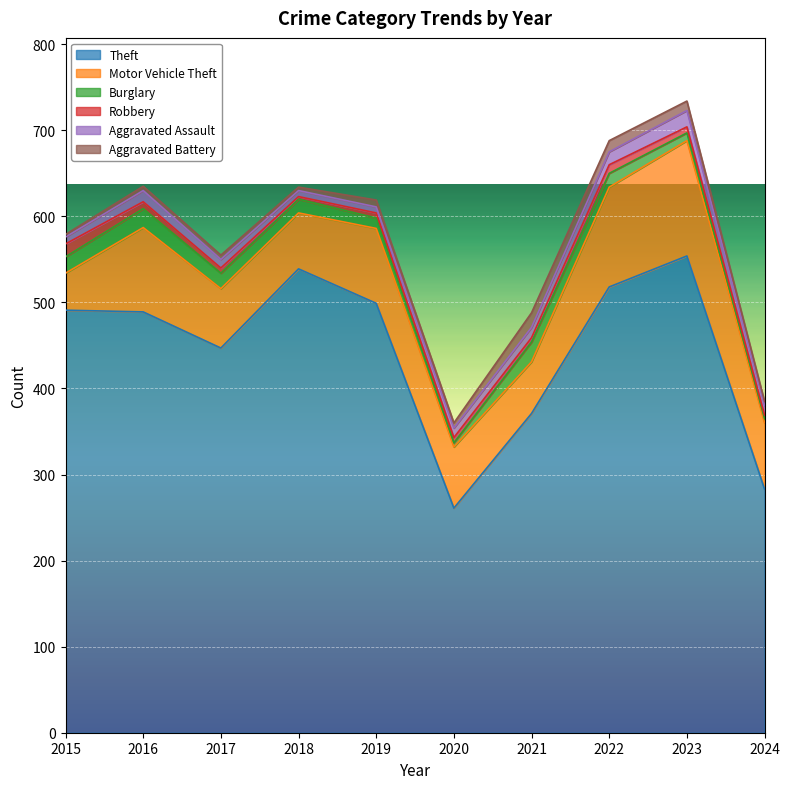

Which category has the lowest value across all series?

2018